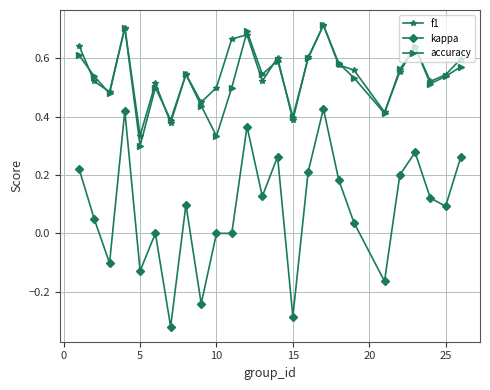

In accuracy, how many points are lower than both neighbors (excluding endpoints)?

8